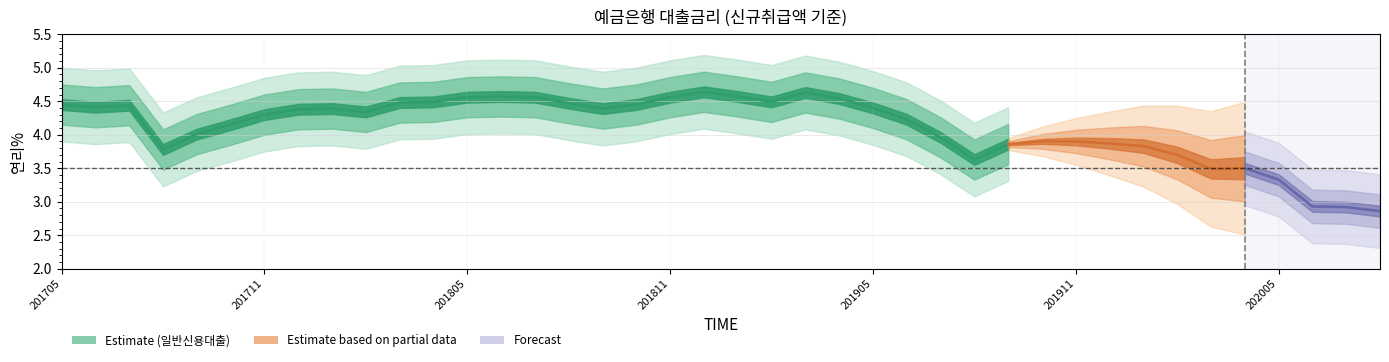

Approximately how many times larger is the value at 22 compared to 18?

1.0